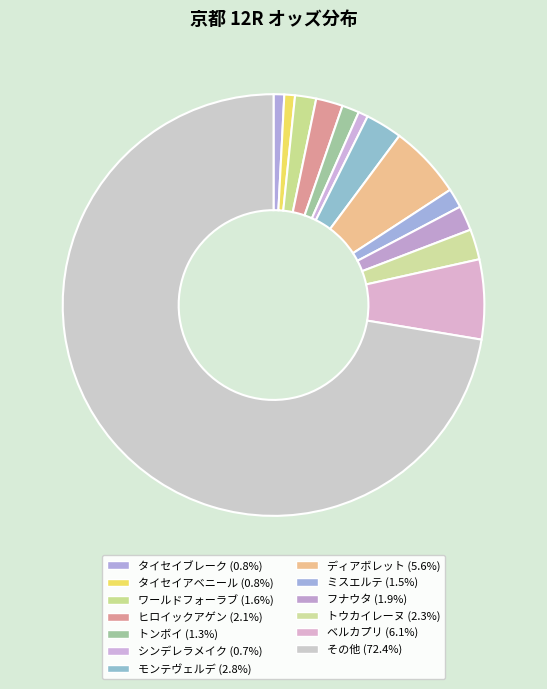

What is the smallest slice in the pie chart?

シンデレラメイク